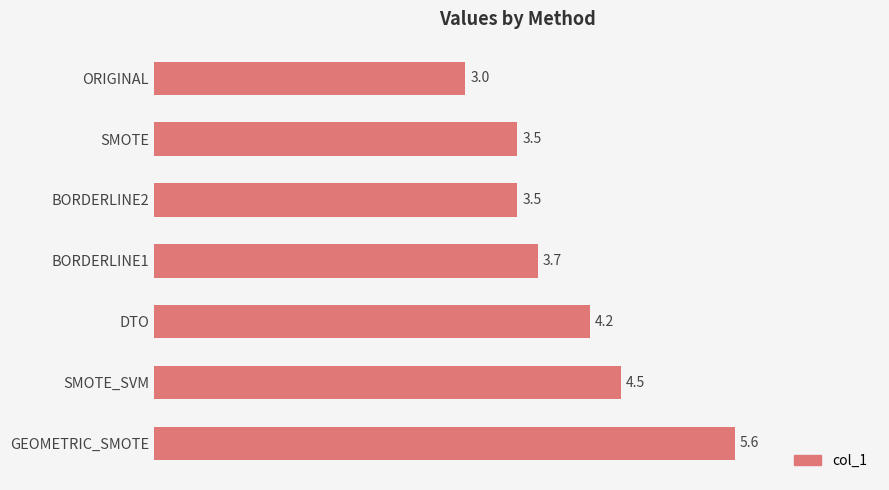

What value does the data have at SMOTE_SVM?

4.5